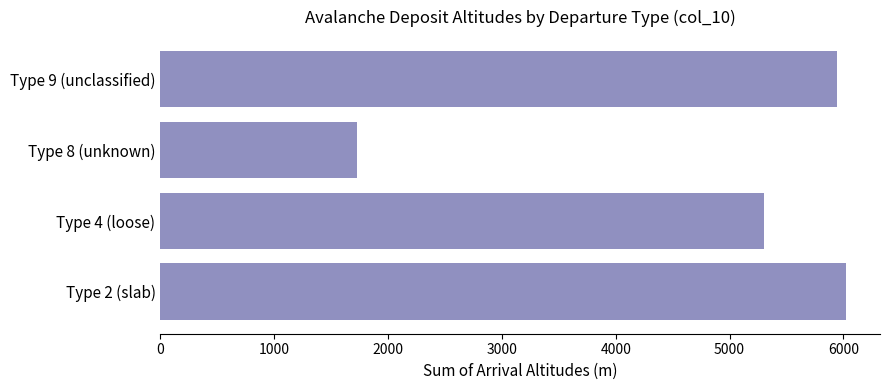

List the labels in order of value, largest first.

Type 2 (slab), Type 9 (unclassified), Type 4 (loose), Type 8 (unknown)